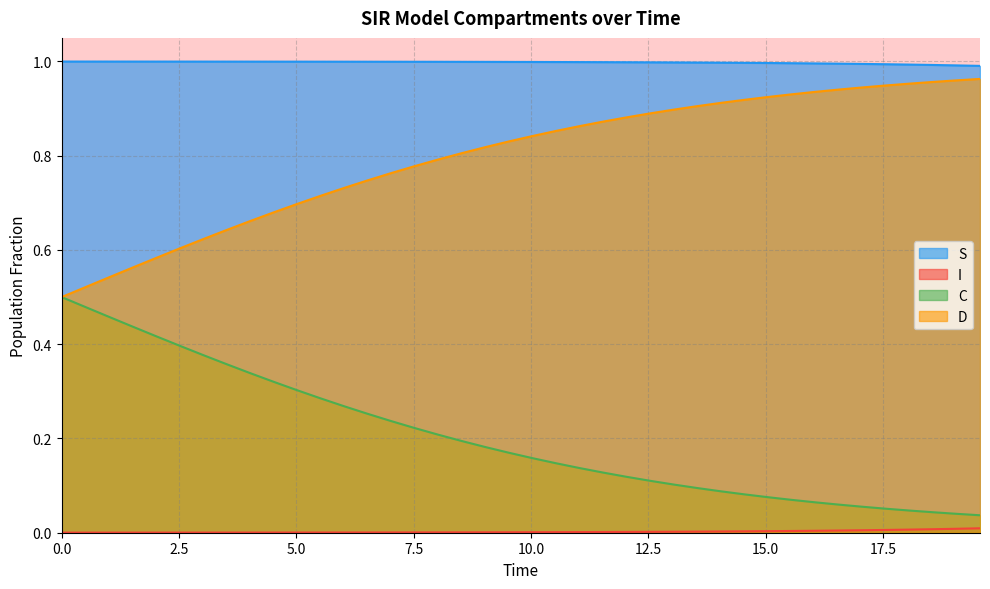

Which series has the largest range (max minus min)?

C